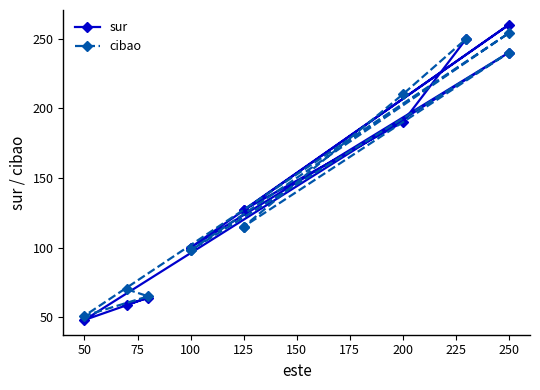

What is the greatest value displayed?

260